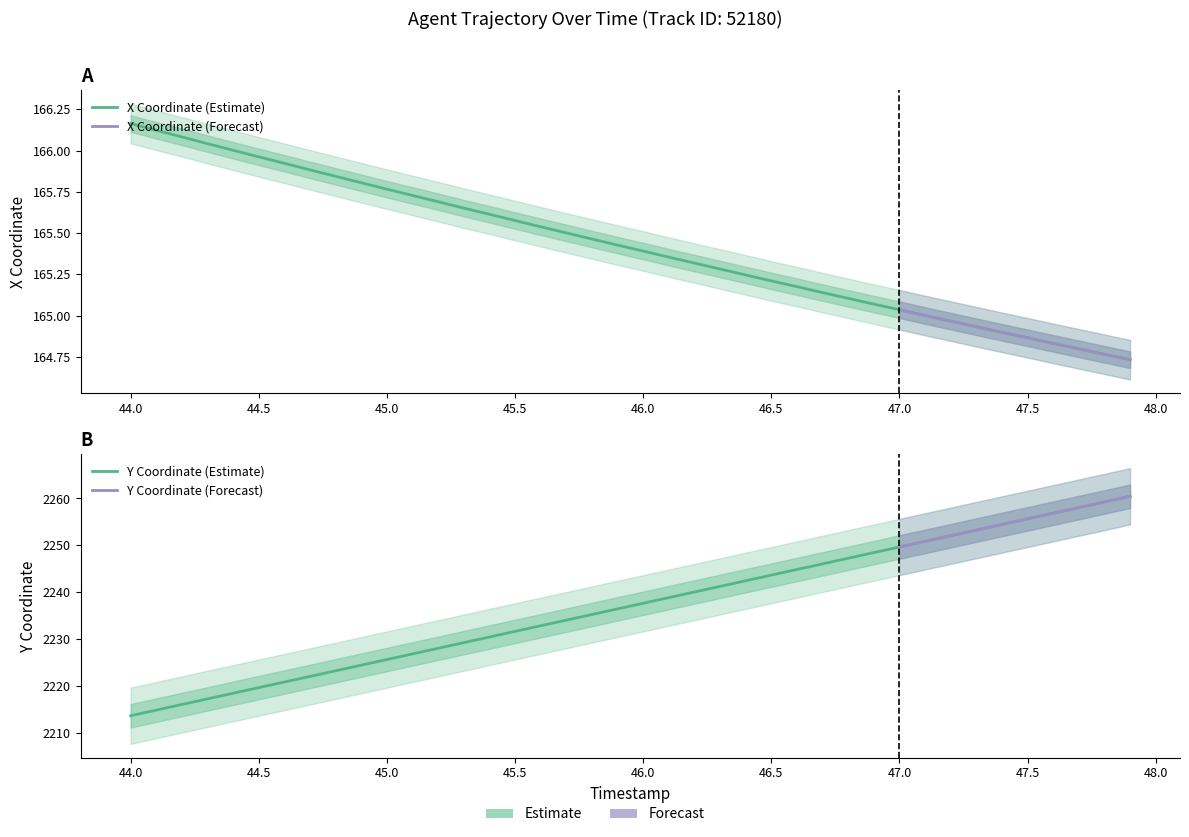

What is the sum of all Y values?

89482.1